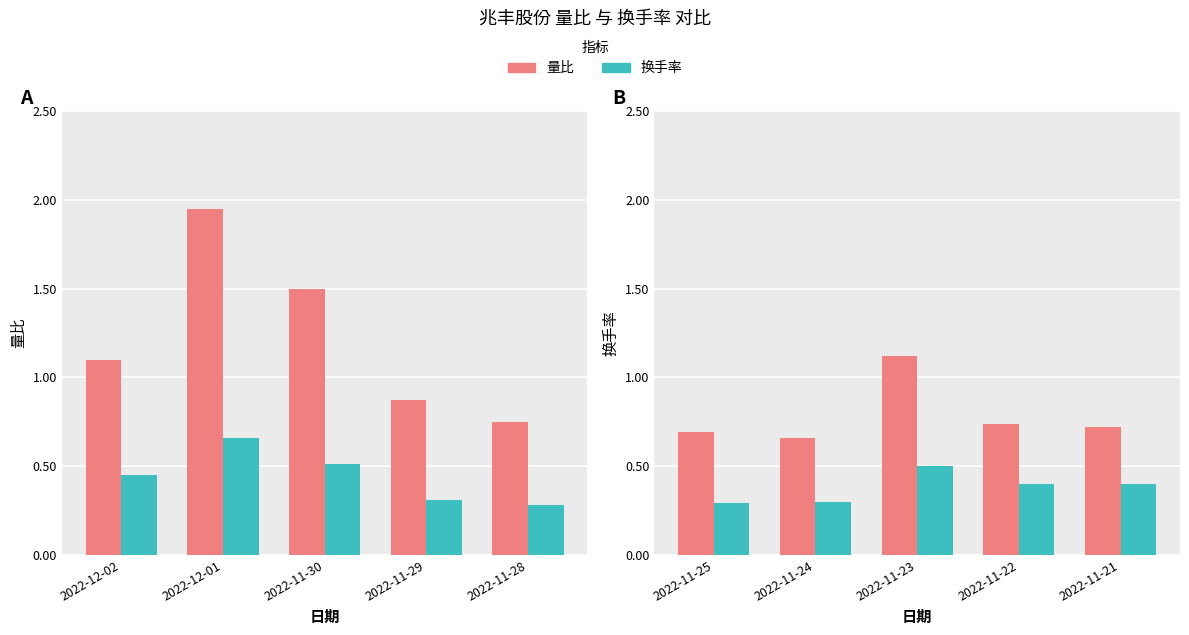

Rank the series at 2022-11-25 from lowest to highest value.

换手率, 量比